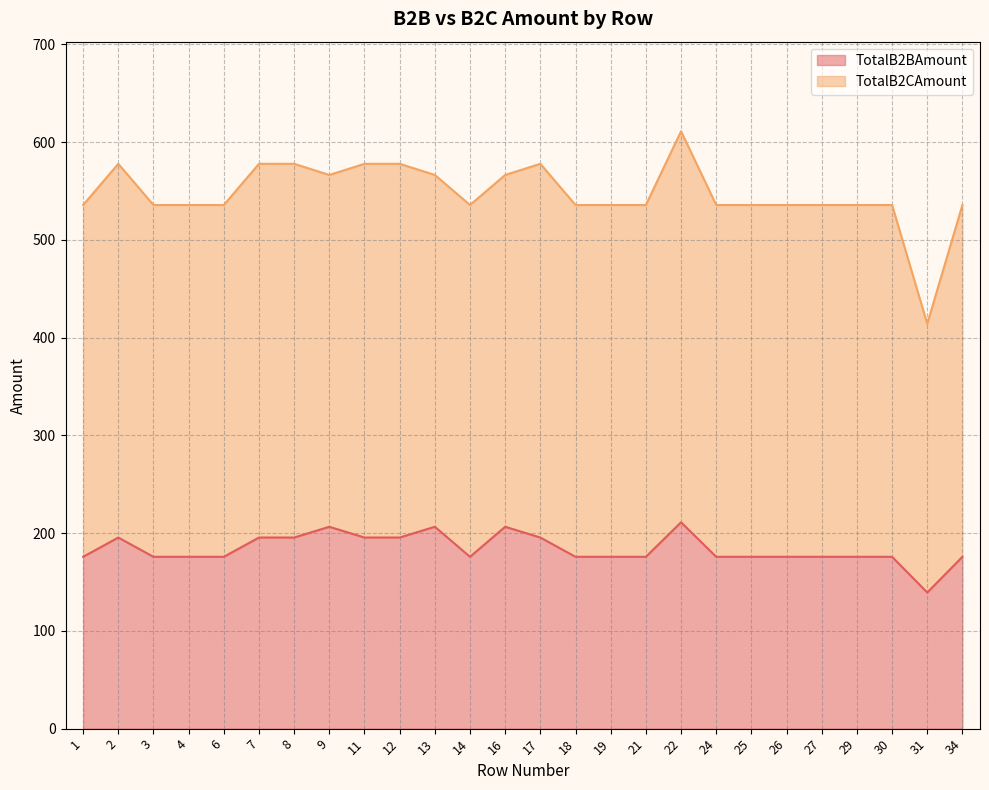

What is the sum of the values at 6 and 30?

351.5